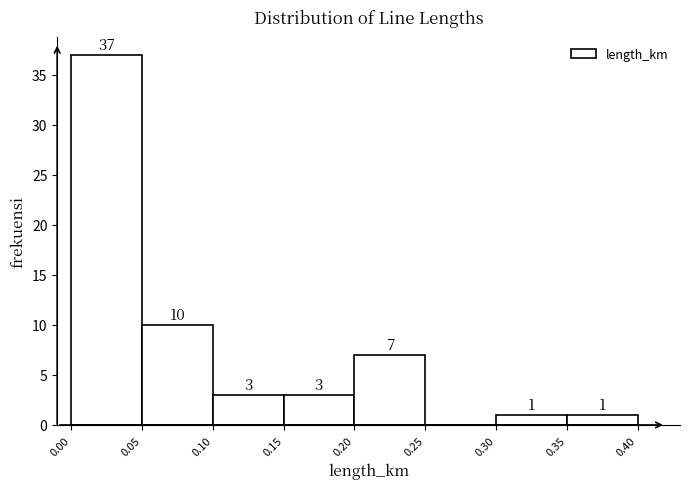

Which range on the x-axis has the tallest bar?

0.00 to 0.05